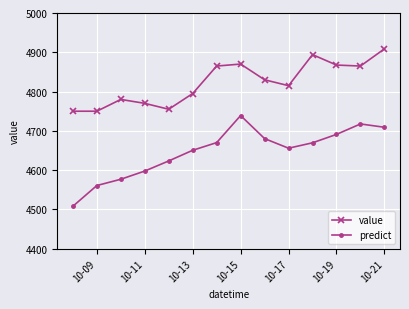

What is the value of the value point at the 3rd from the left?

4780.0